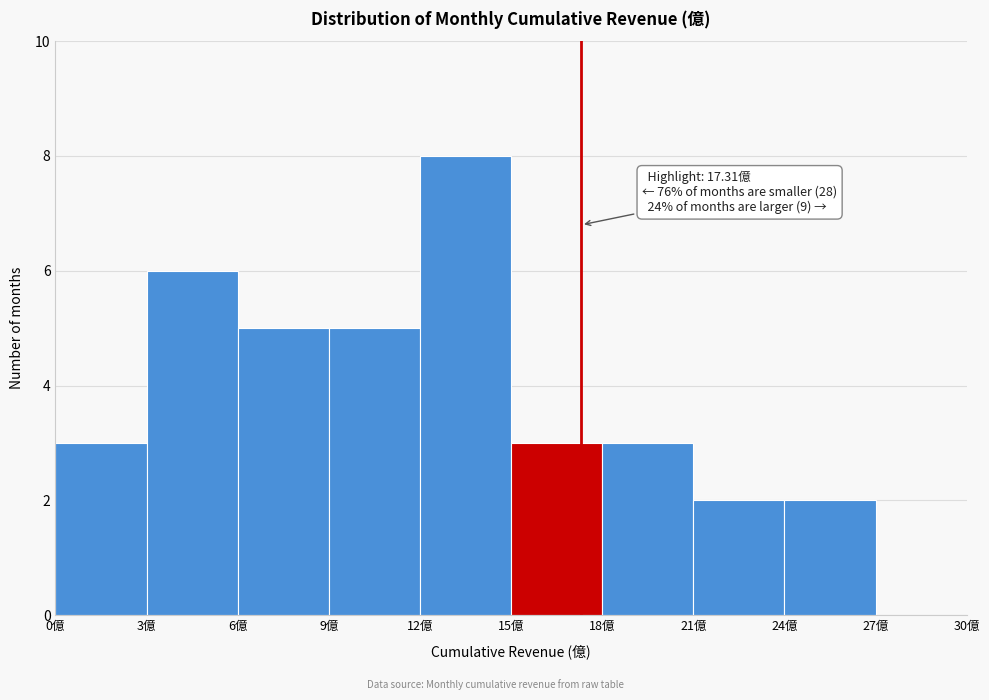

Which range on the x-axis has the tallest bar?

12 to 15